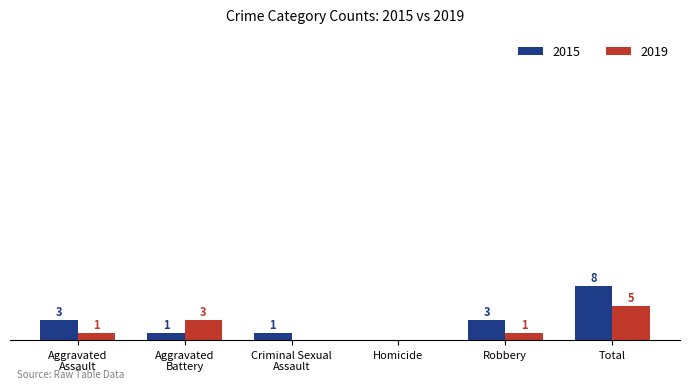

Which category has the highest value in the 2019 series?

Total